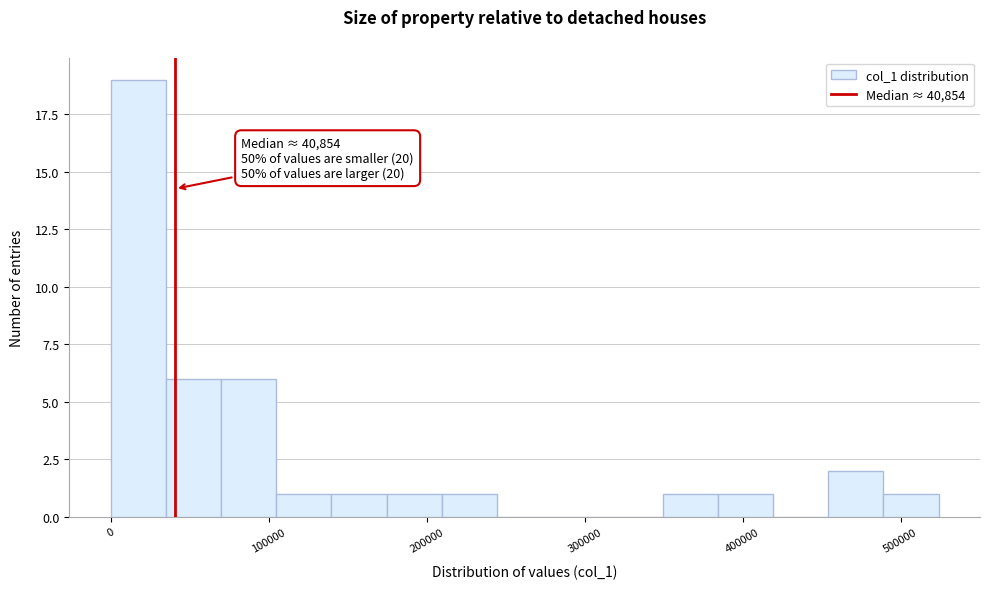

Around what value on the x-axis is the tallest bar? Give the approximate position of its centre, as read against the axis.

20000